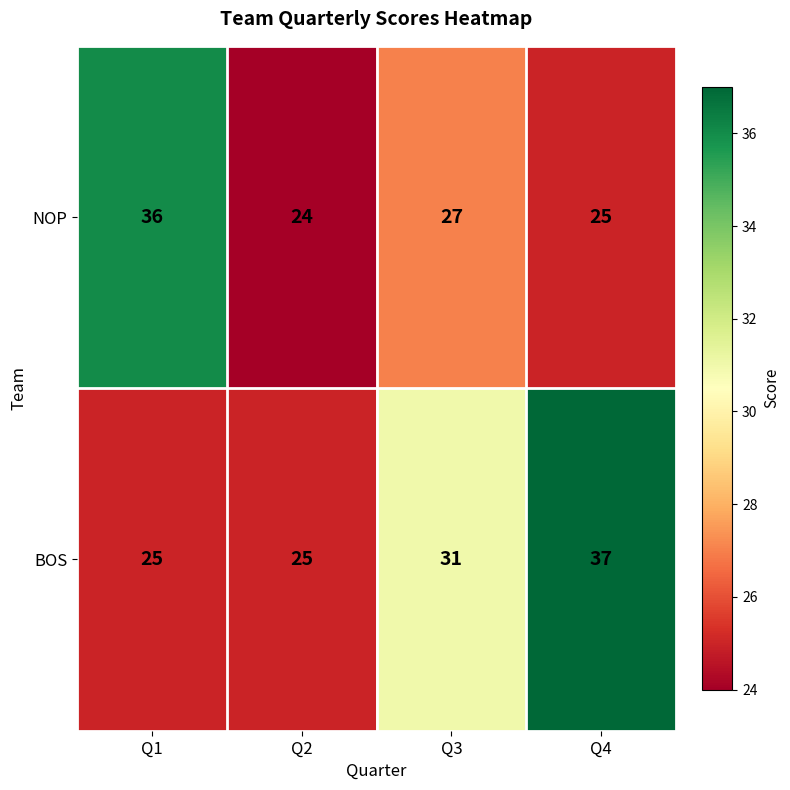

Reading right to left, list all the values displayed in this chart.

NOP: Q4=25	Q3=27	Q2=24	Q1=36
BOS: Q4=37	Q3=31	Q2=25	Q1=25